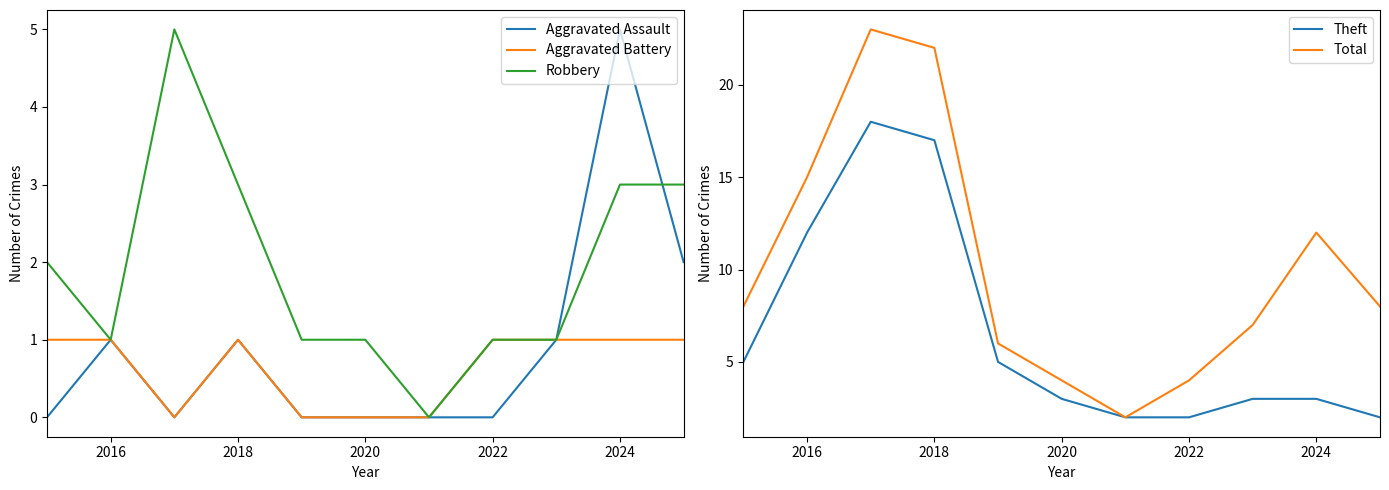

True or false: Aggravated Assault has a value of 0 at 2022.

True